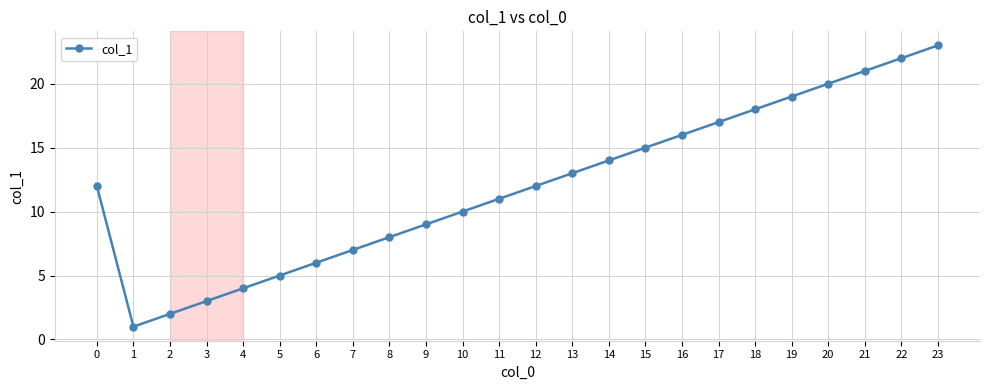

How many lines are shown in the chart?

1